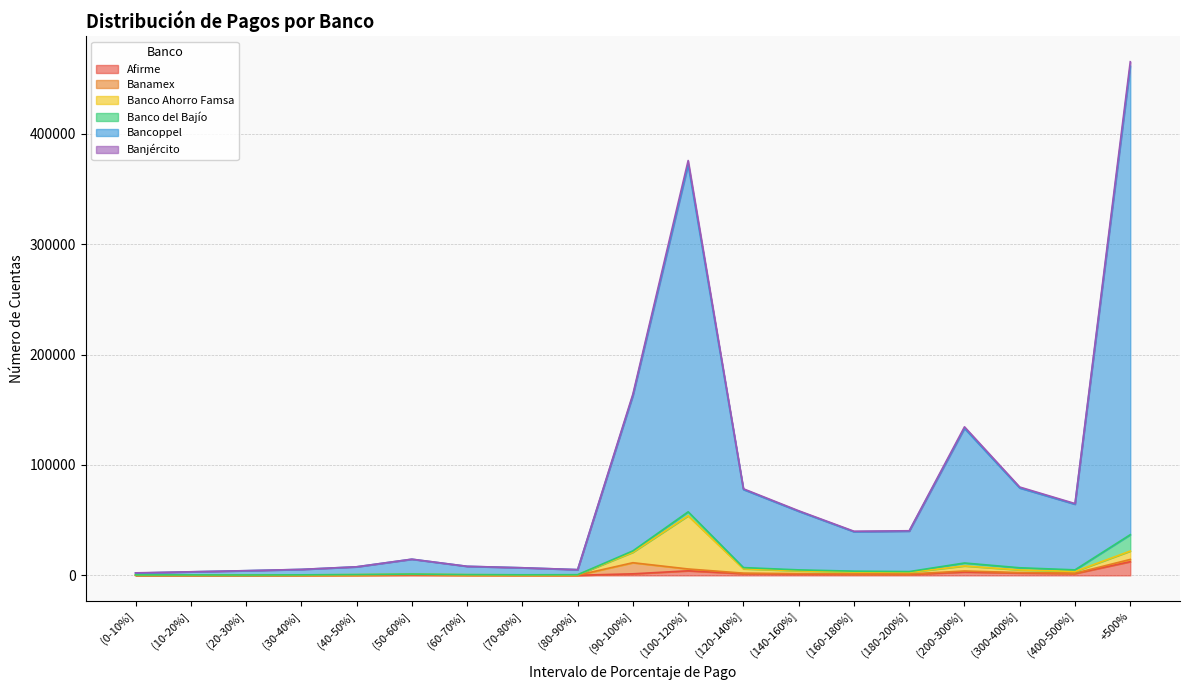

What is the highest value of the Afirme series?

12416